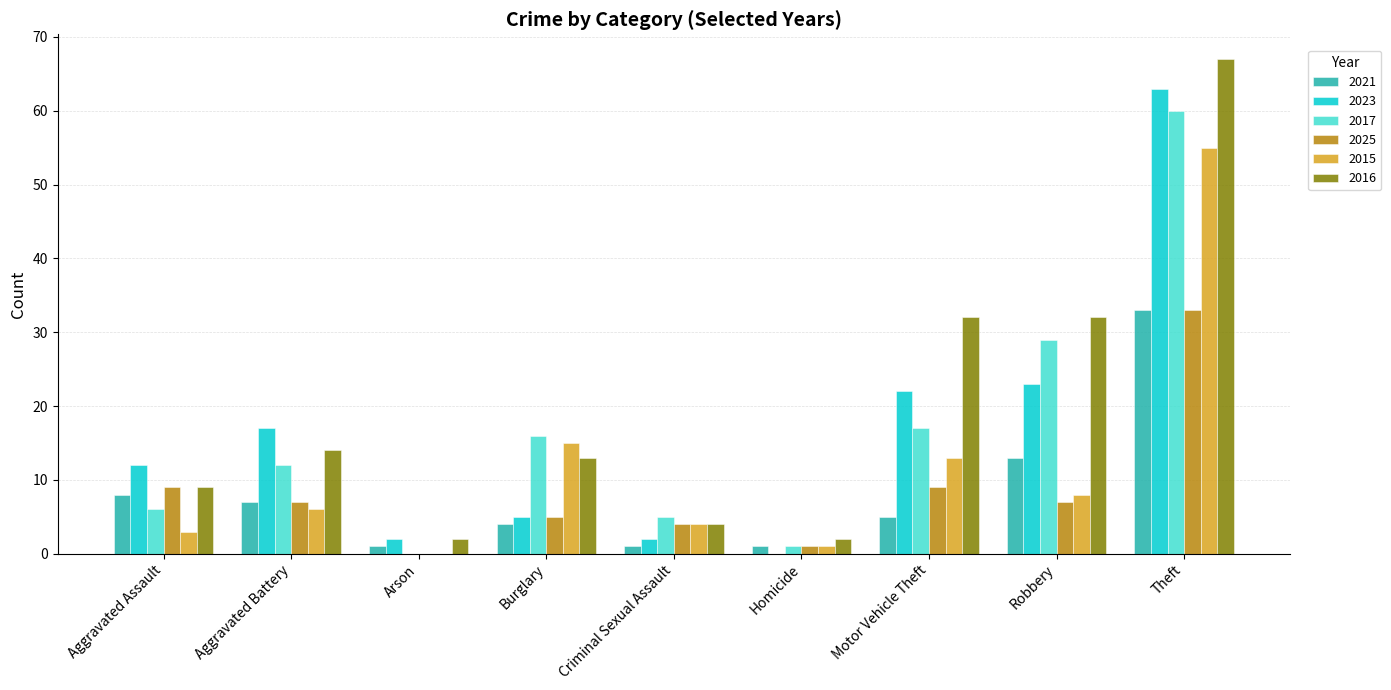

How many groups of bars are there?

9